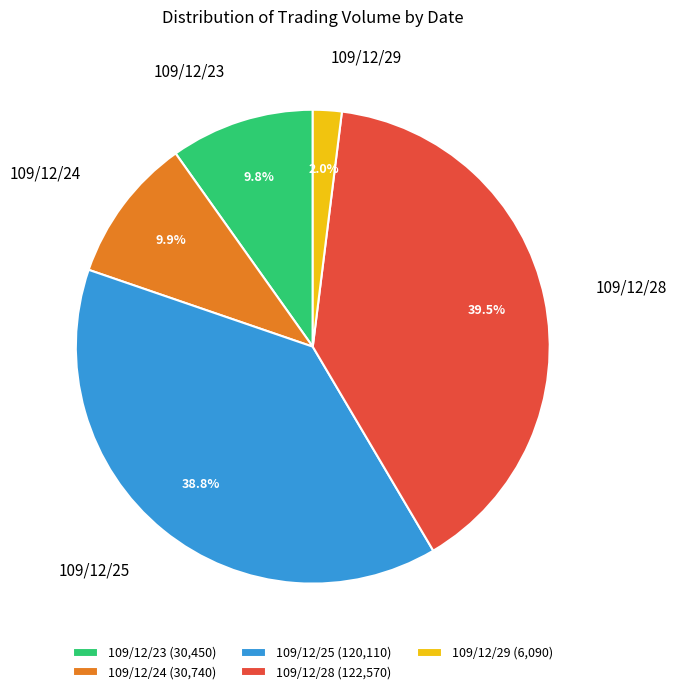

Which has a higher value, 109/12/24 or 109/12/29?

109/12/24